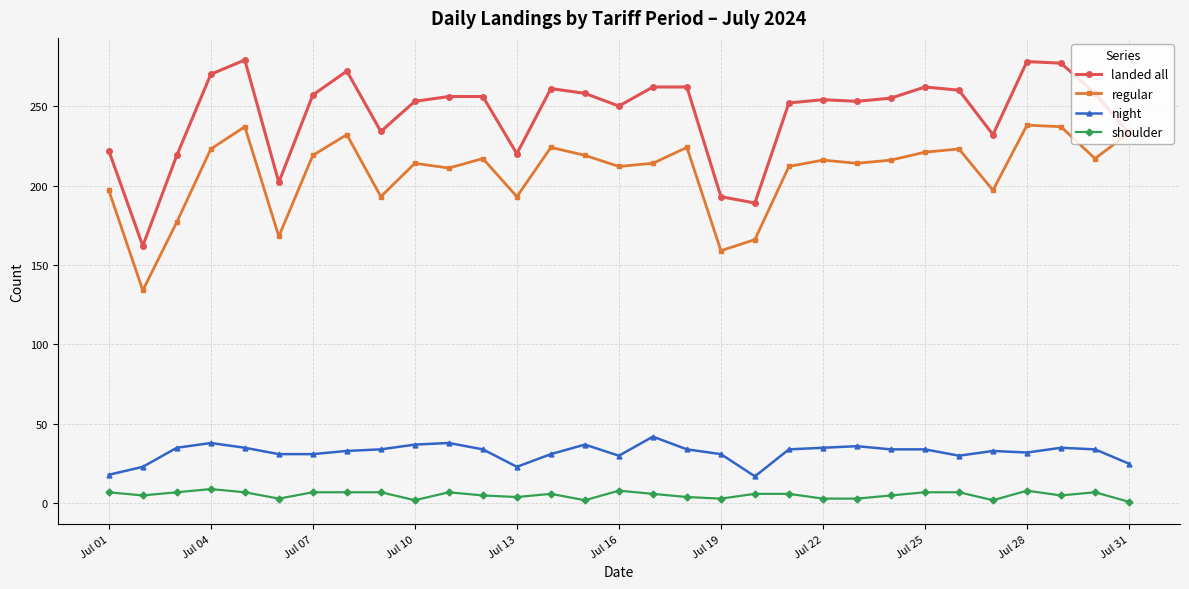

True or false: night and shoulder cross at least once.

False